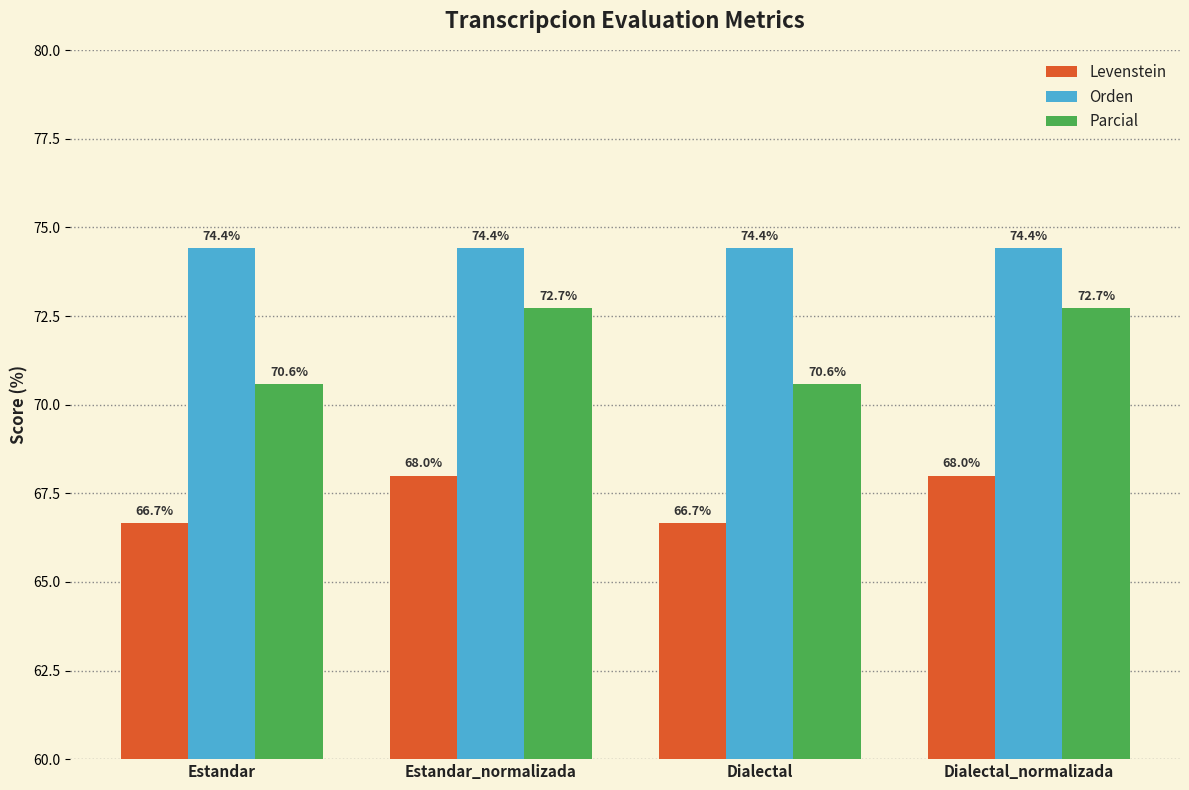

Is it true that Orden equals 28.4 at Dialectal?

False